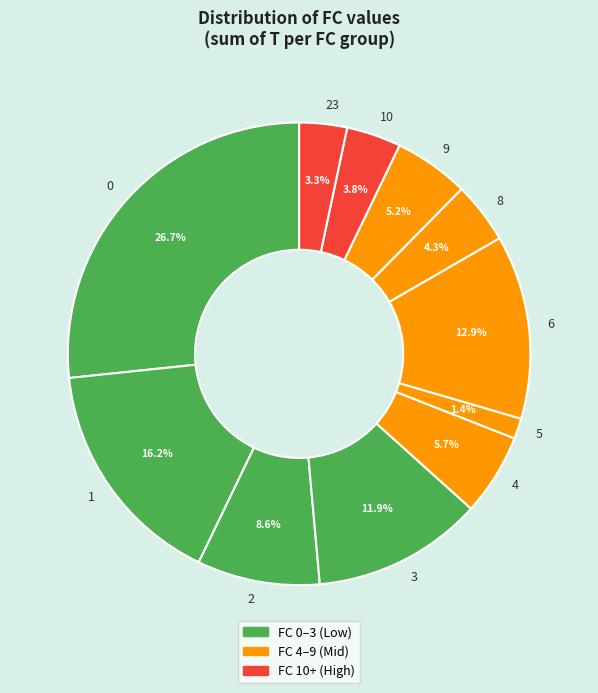

How many slices are in this pie chart?

11